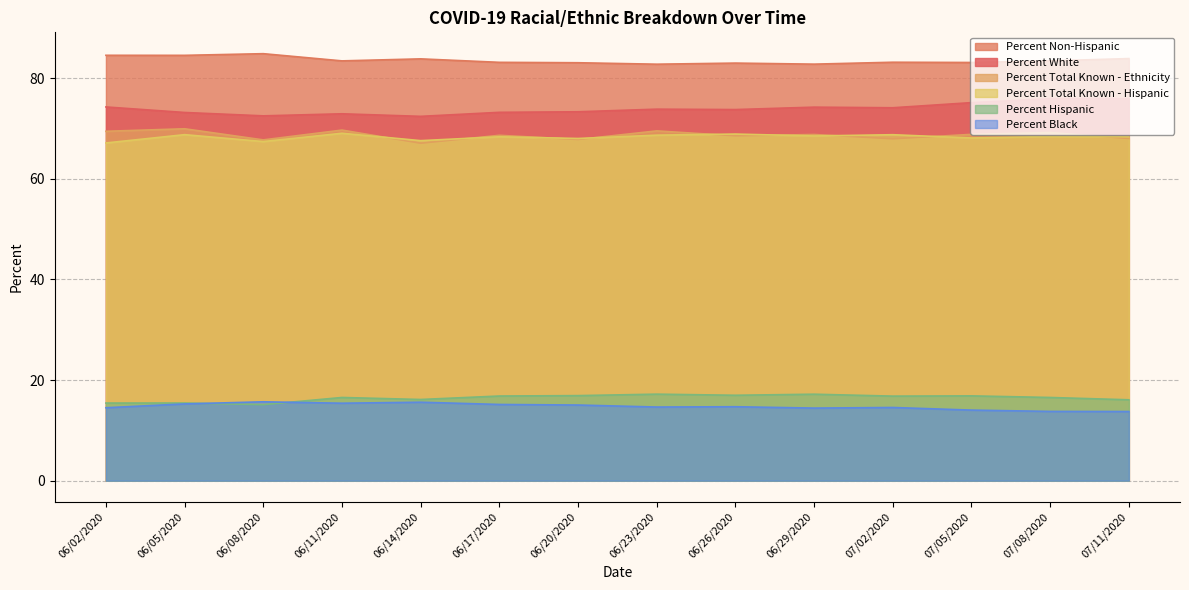

What is the difference between the Percent Total Known - Hispanic values at 06/05/2020 and 06/29/2020?

0.3